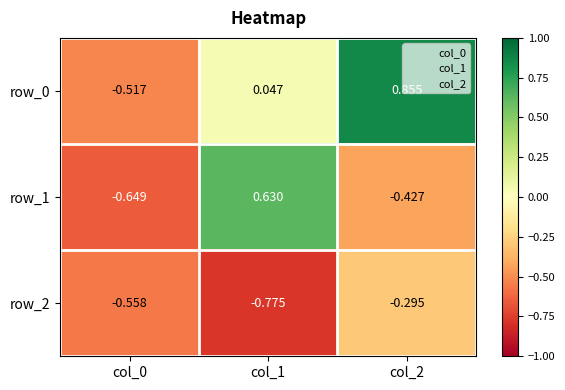

At which category is the sum across all series the highest?

col_2